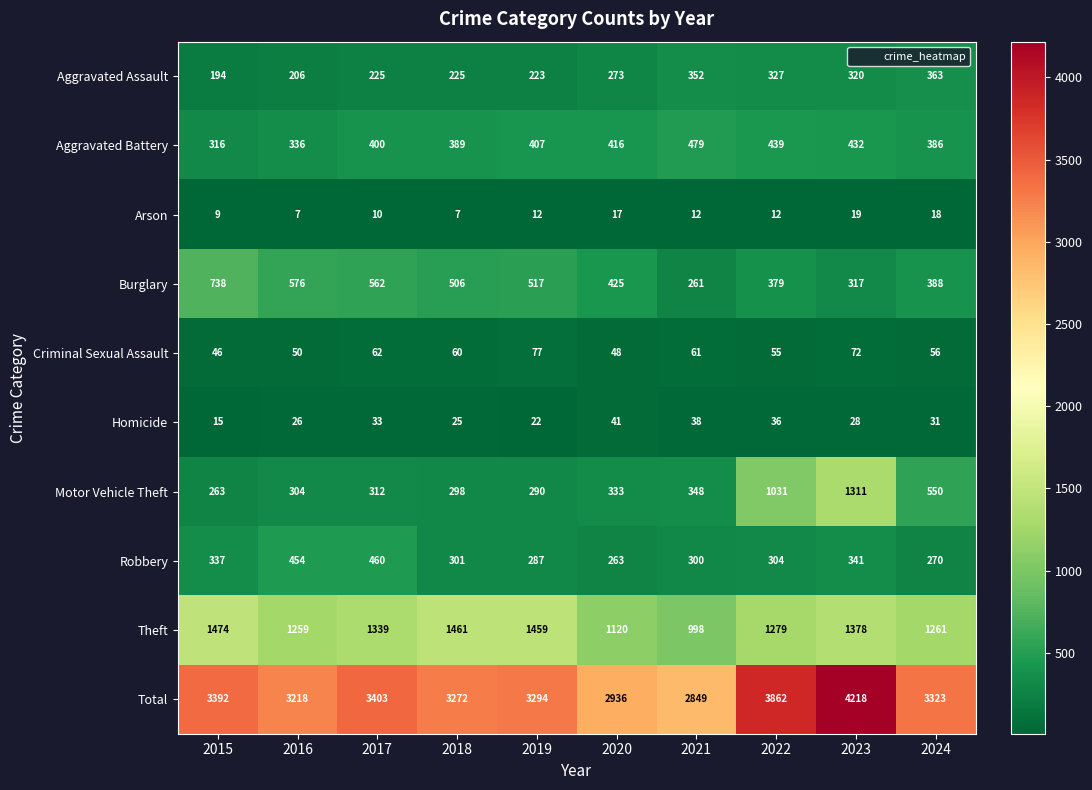

How many categories are shown in the chart?

10